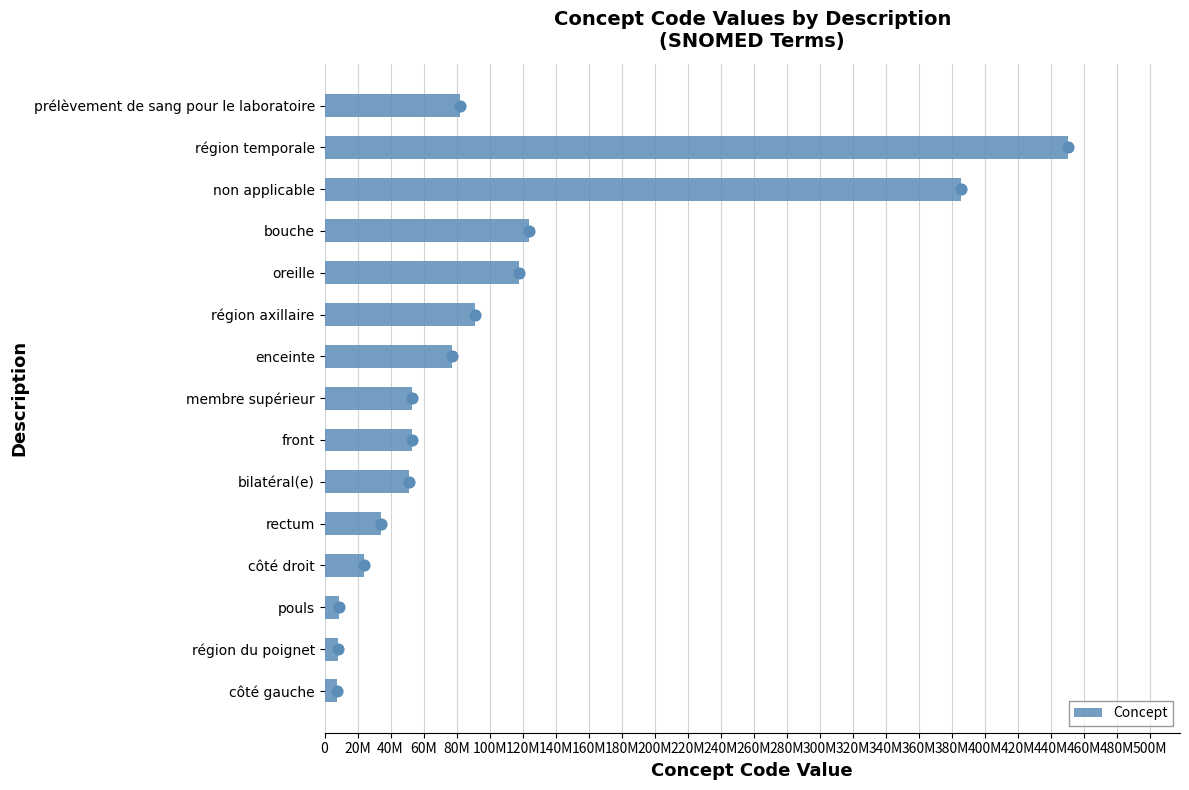

Approximately how many times larger is the value at bouche compared to région temporale?

0.3